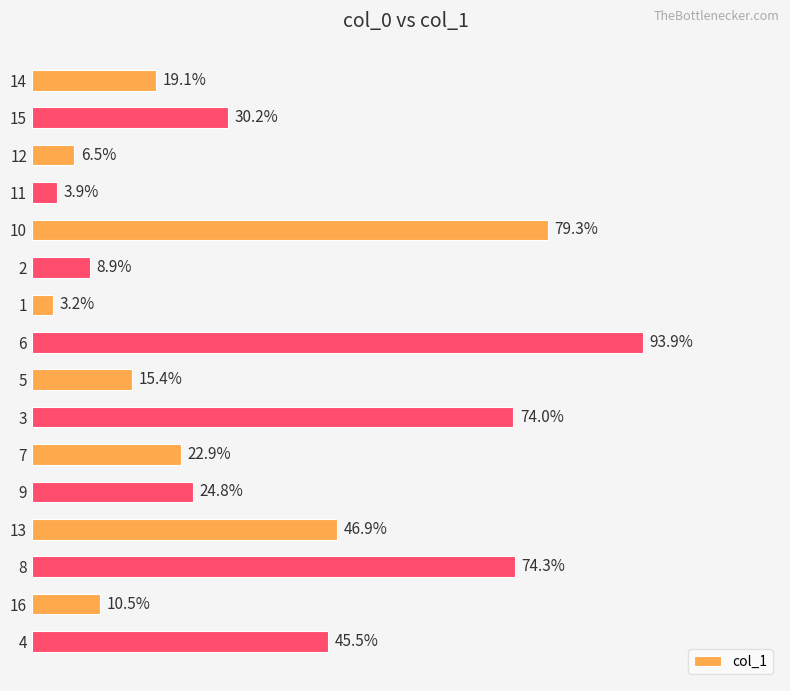

List the labels in order of value, smallest first.

1, 11, 12, 2, 16, 5, 14, 7, 9, 15, 4, 13, 3, 8, 10, 6